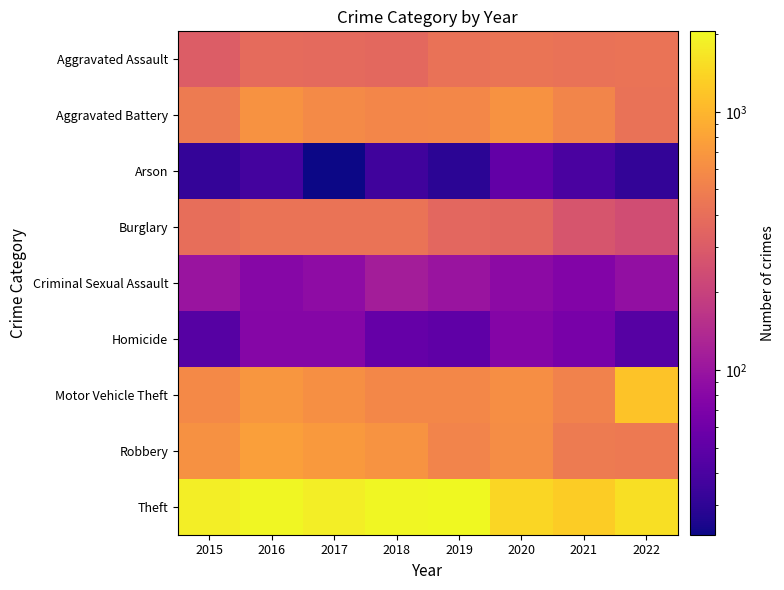

Between 2016 and 2019, which series saw the biggest shift?

Robbery